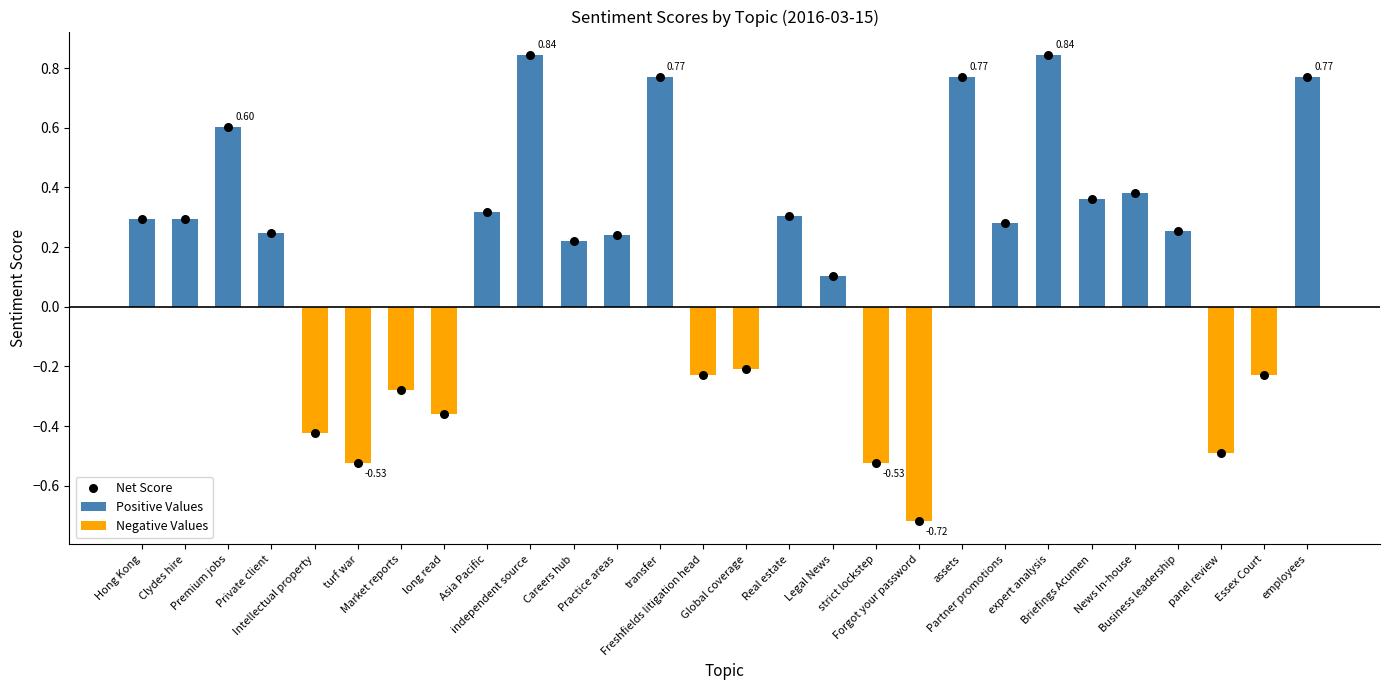

At how many categories does at least one series exceed 0?

18